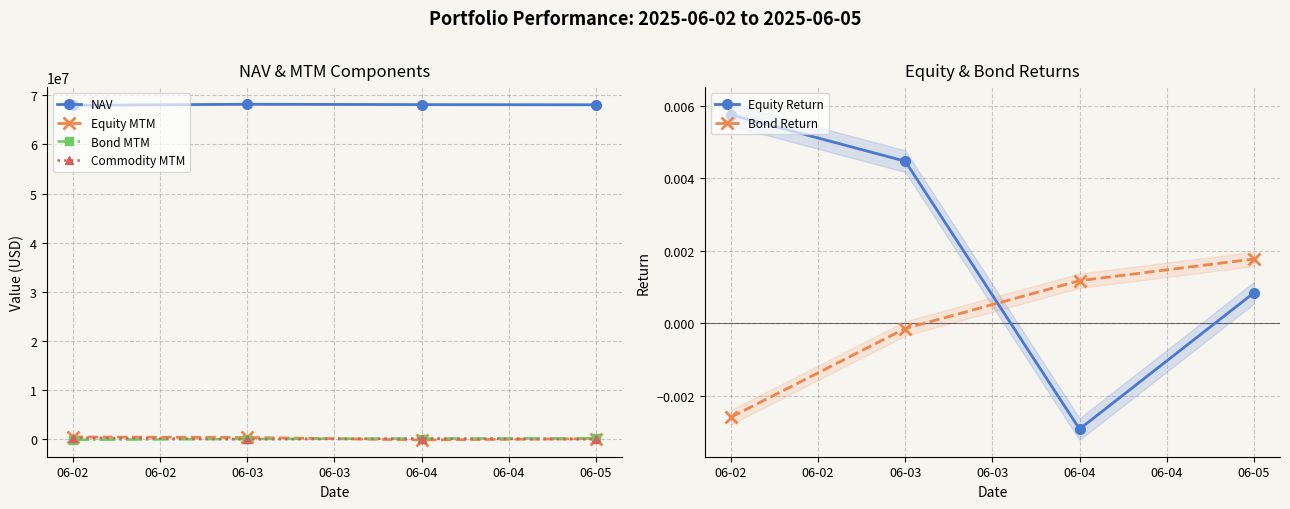

At which label does Bond Return first exceed 0?

06-04